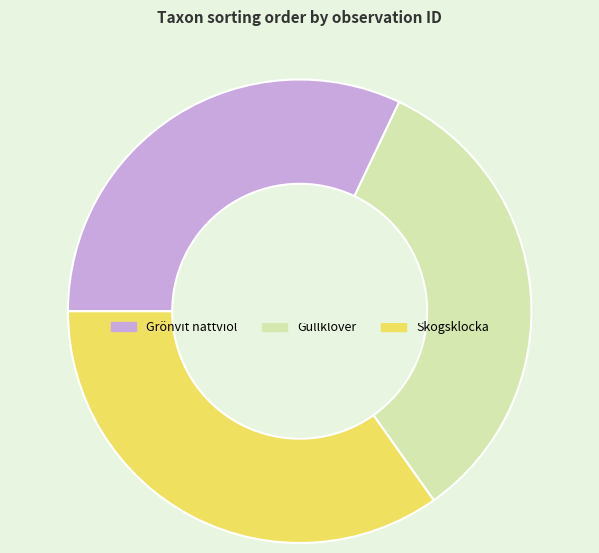

Rank the categories by value from lowest to highest.

Grönvit nattviol, Gullklöver, Skogsklocka